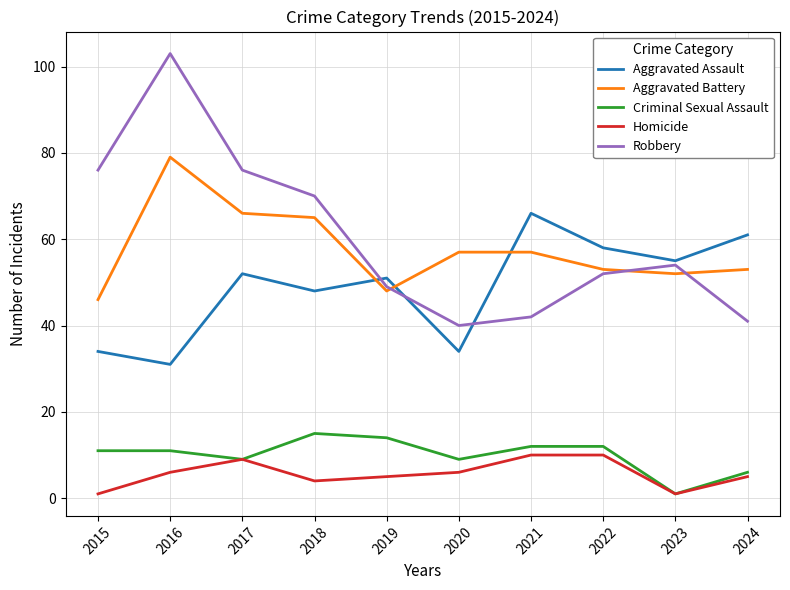

At which category does Homicide reach its first local valley?

2018